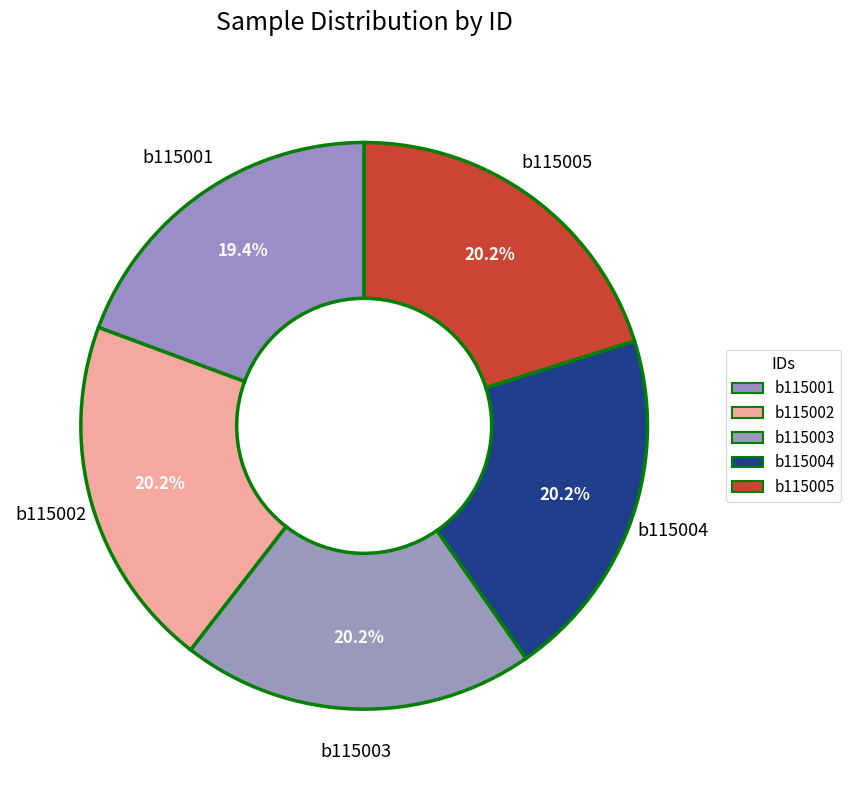

How many segments does this pie chart have?

5